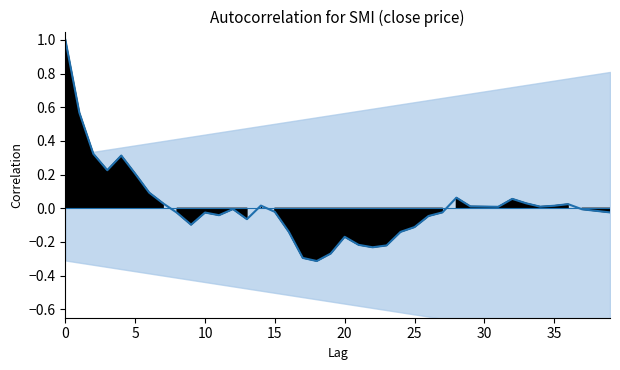

The value at 16 is -0.1. True or false?

True